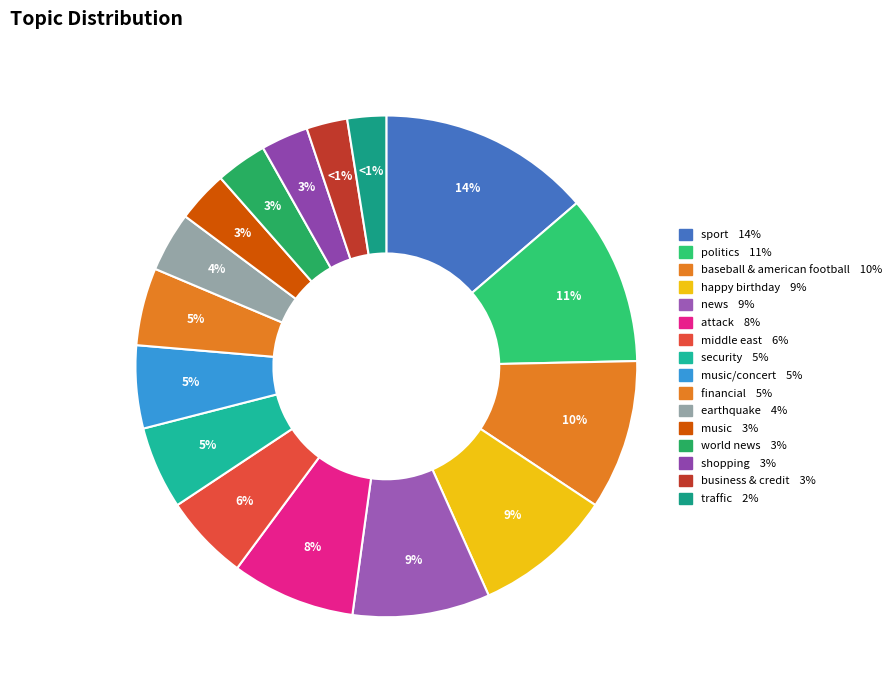

How many slices are in this pie chart?

16